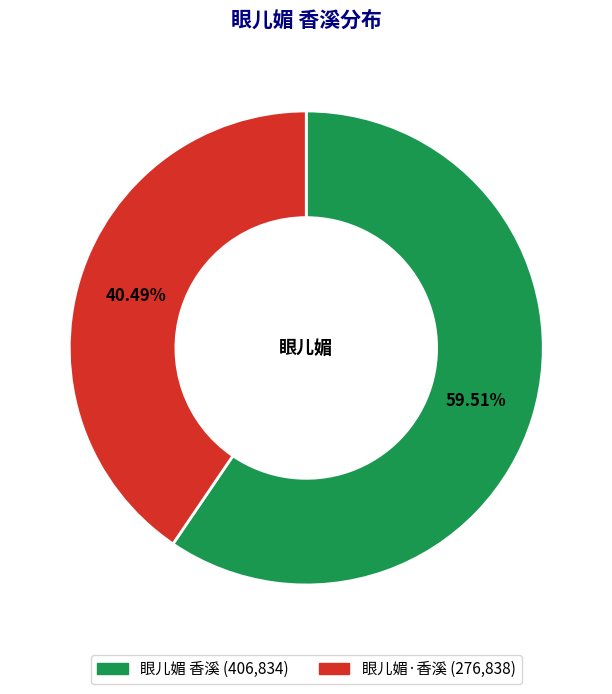

What is the total percentage of 眼儿媚·香溪 and 眼儿媚 香溪?

100.0%